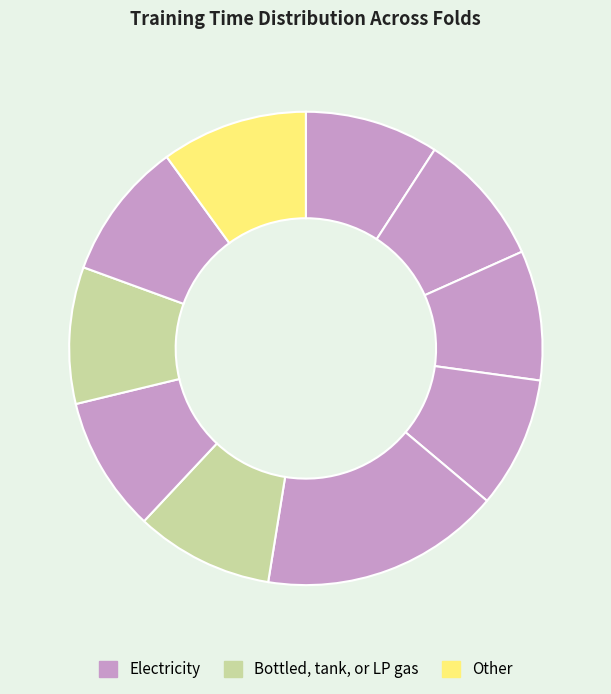

Does any single category account for the majority?

No